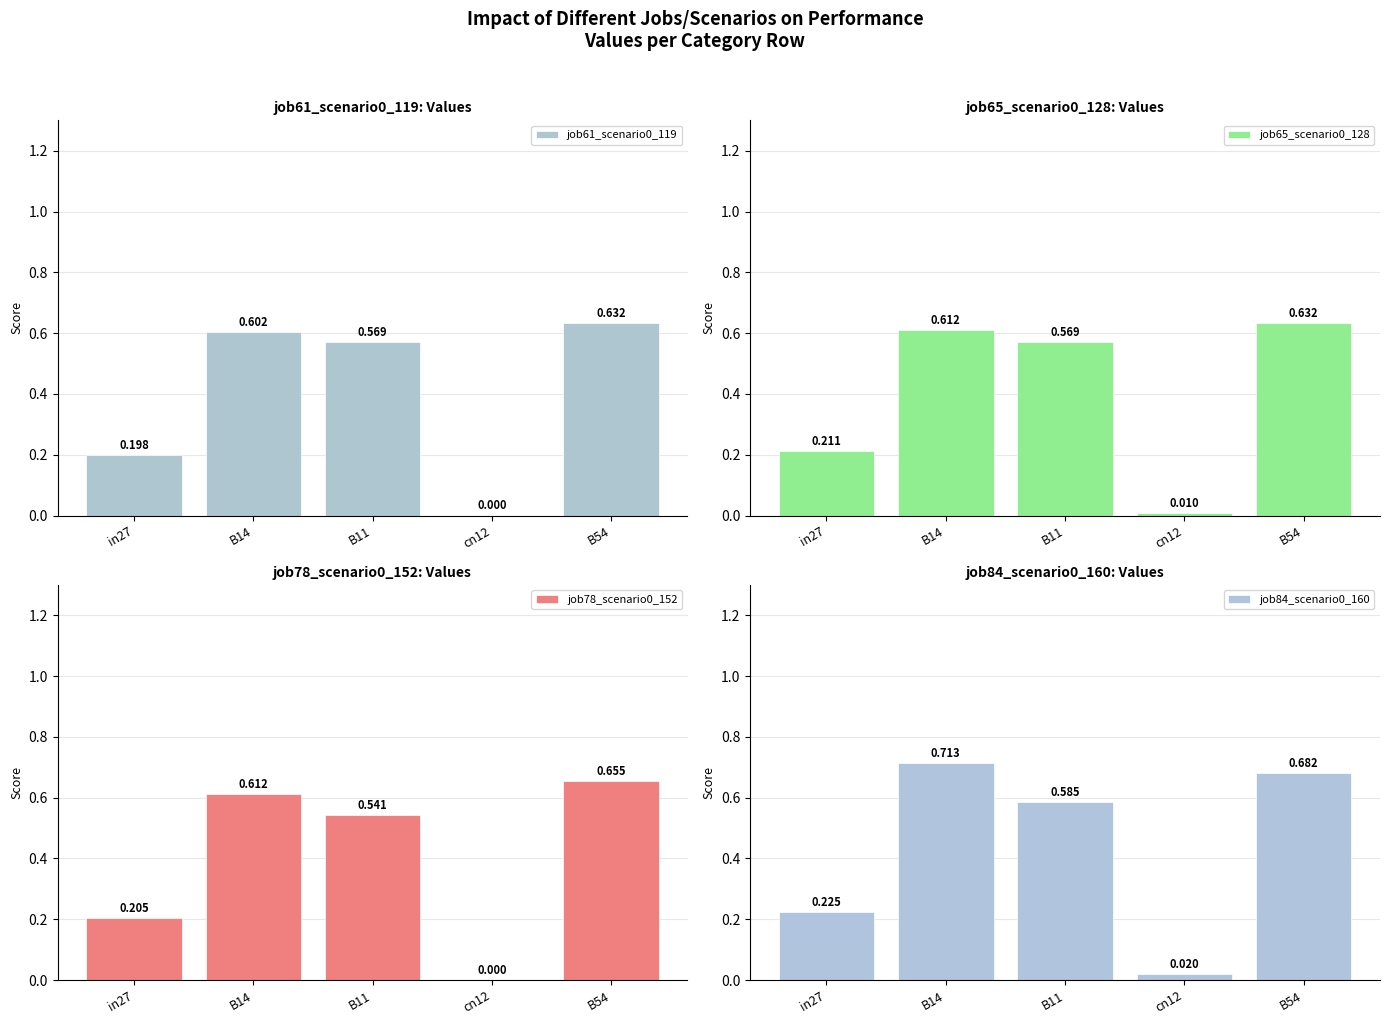

Reading right to left, list all the values displayed in this chart.

job61_scenario0_119: B54=0.6	cn12=0.0	B11=0.6	B14=0.6	in27=0.2
job65_scenario0_128: B54=0.6	cn12=0.0	B11=0.6	B14=0.6	in27=0.2
job78_scenario0_152: B54=0.7	cn12=0.0	B11=0.5	B14=0.6	in27=0.2
job84_scenario0_160: B54=0.7	cn12=0.0	B11=0.6	B14=0.7	in27=0.2